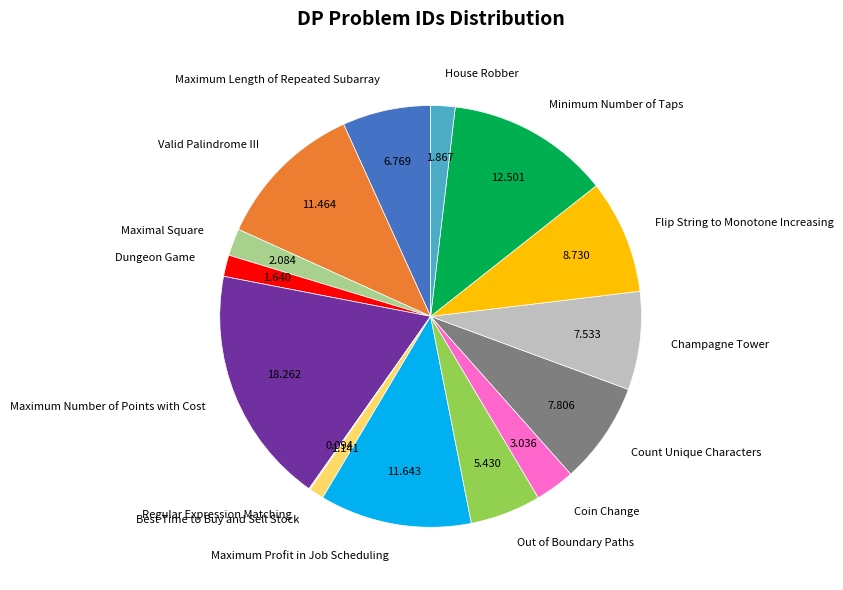

Does any single category account for the majority?

No